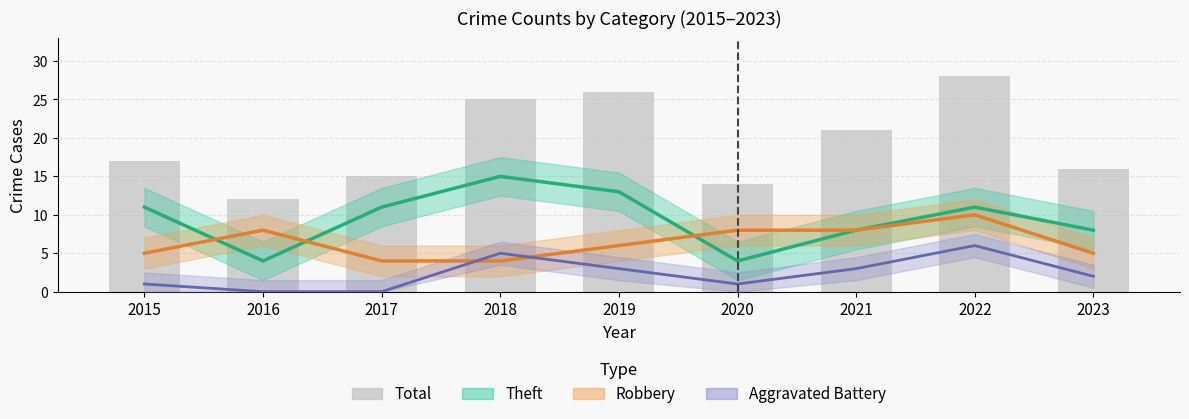

What value does the data have at 2020, to the nearest 10?

10